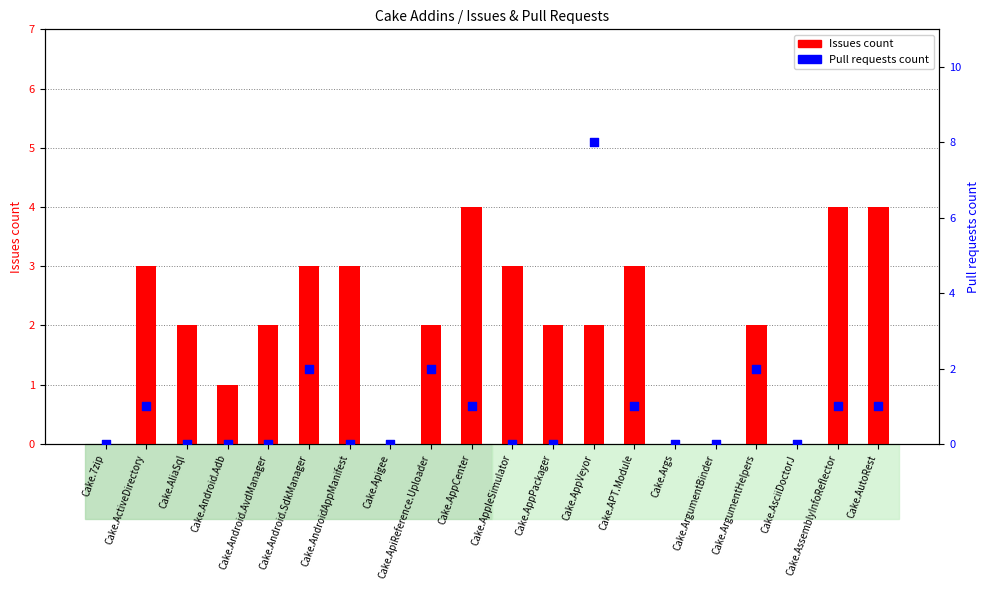

What are all the series names shown in the legend?

Issues count, Pull requests count